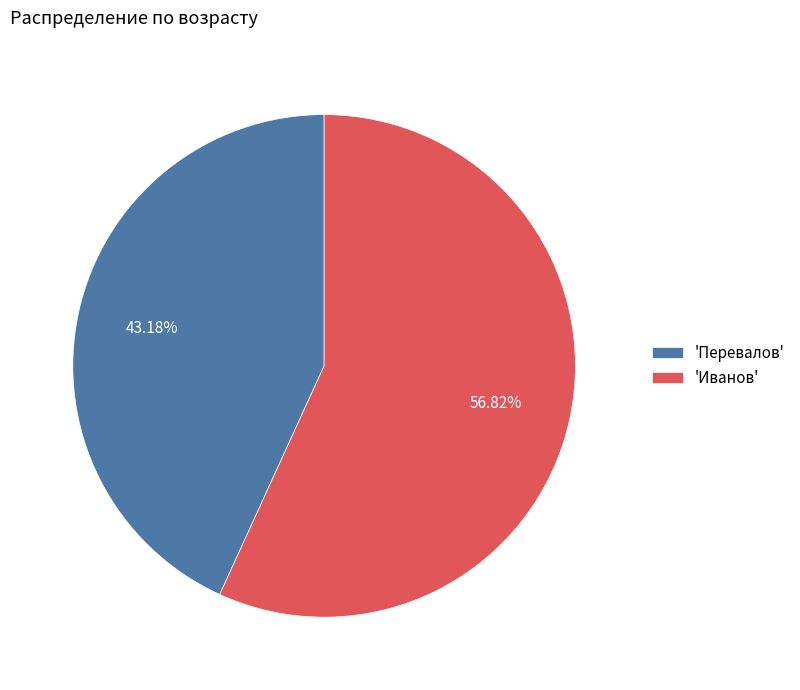

Approximately how many times larger is the value at 'Иванов' compared to 'Перевалов'?

1.3